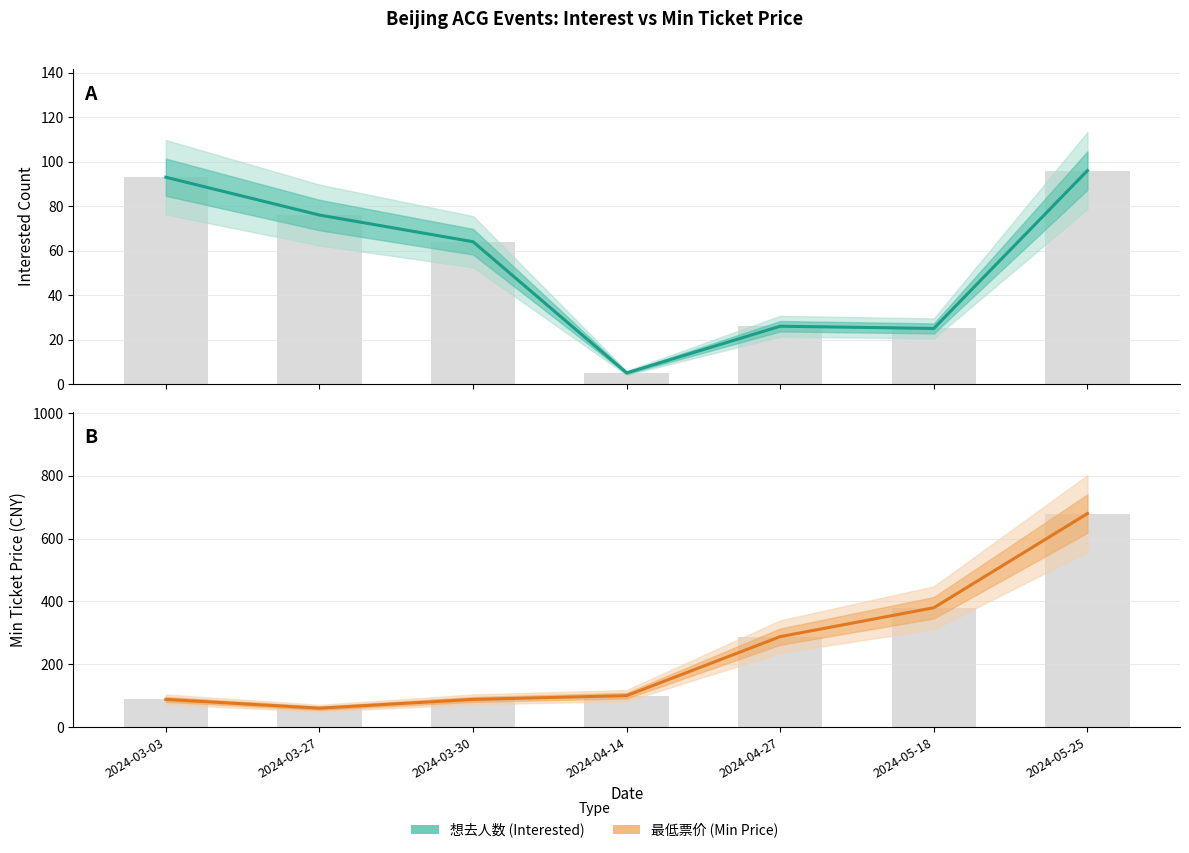

What is the sum of all 想去人数 (Interested) values?

385